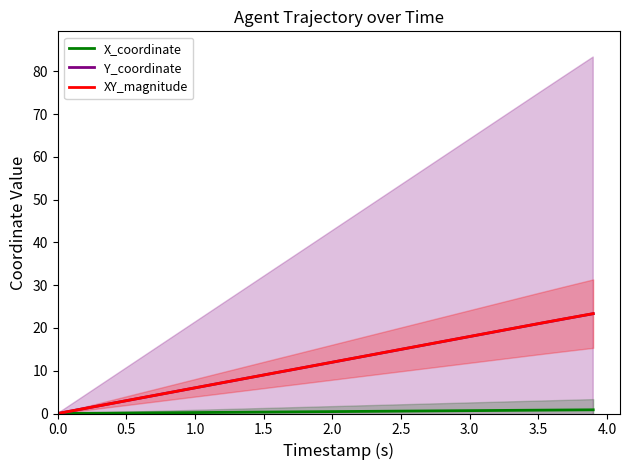

The XY_magnitude series shows 18.0 at 3.0. True or false?

True